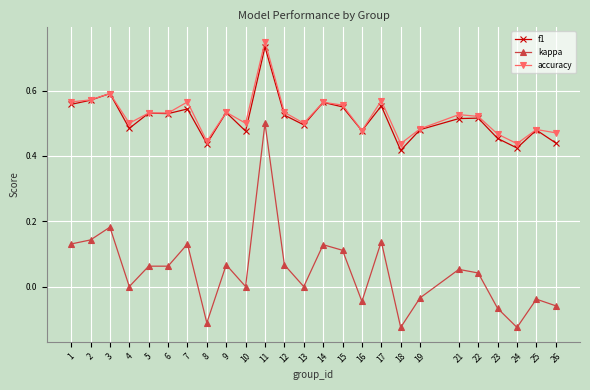

Which series has the largest total across all categories?

accuracy